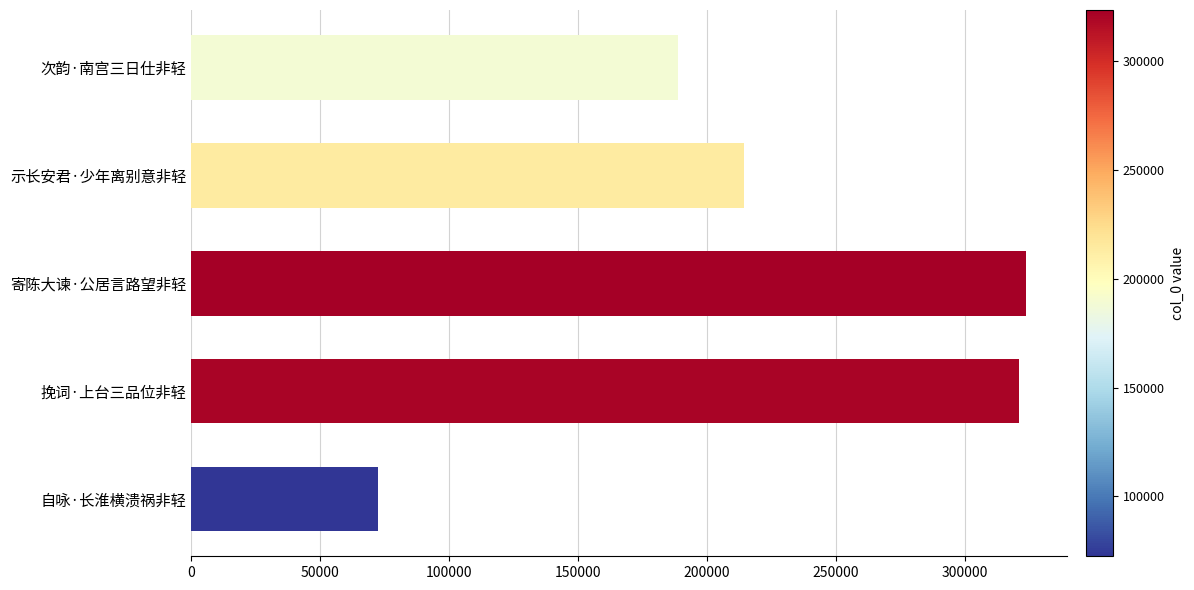

How many categories are shown in the chart?

5